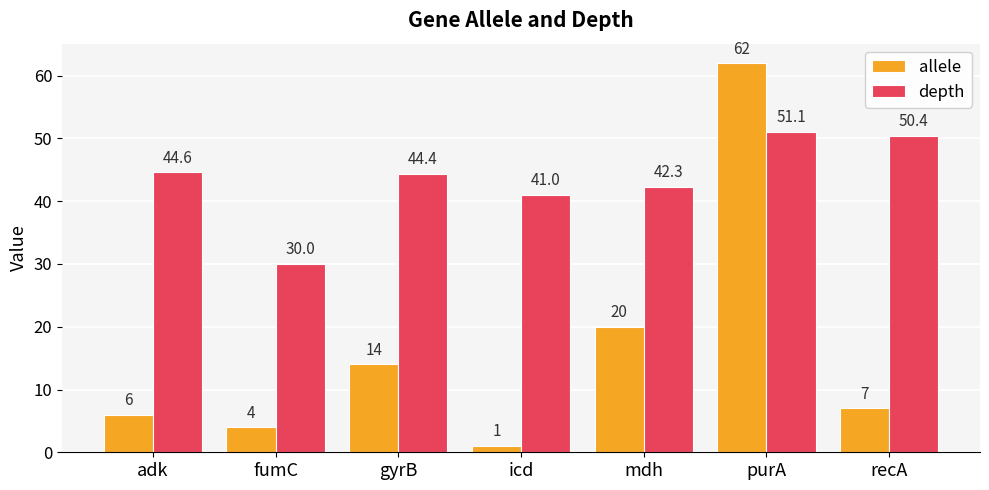

What is the approximate value of allele at adk?

6.0